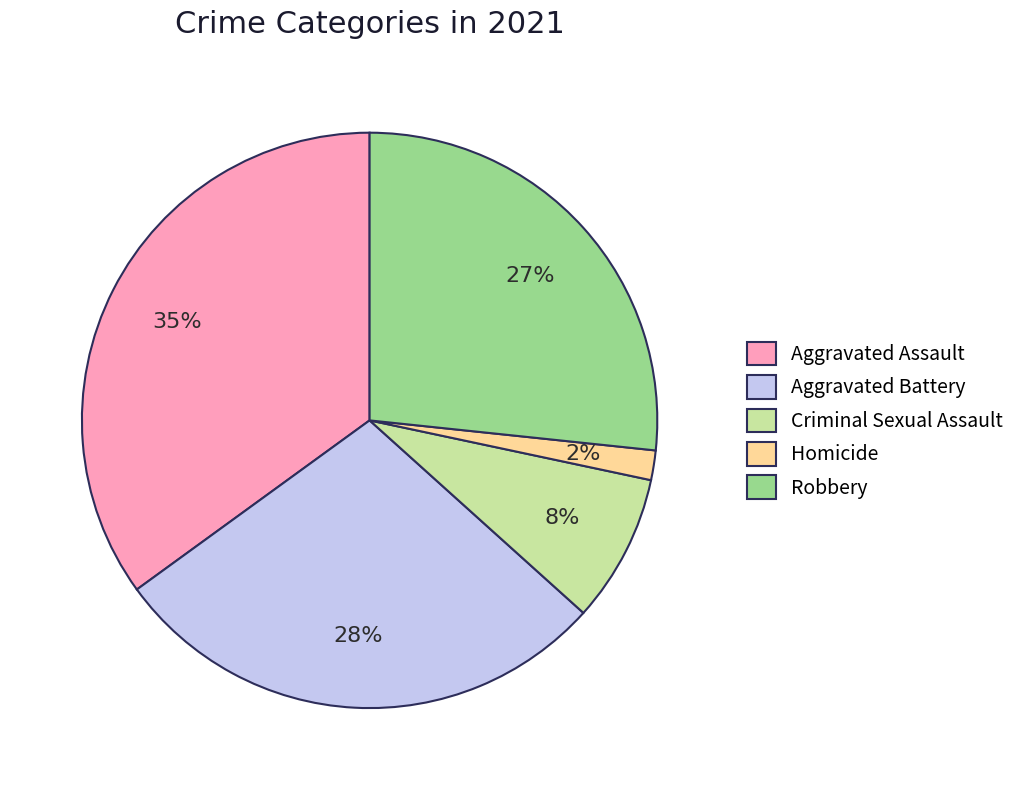

To the nearest percent, what percentage of the pie is Aggravated Battery?

28%